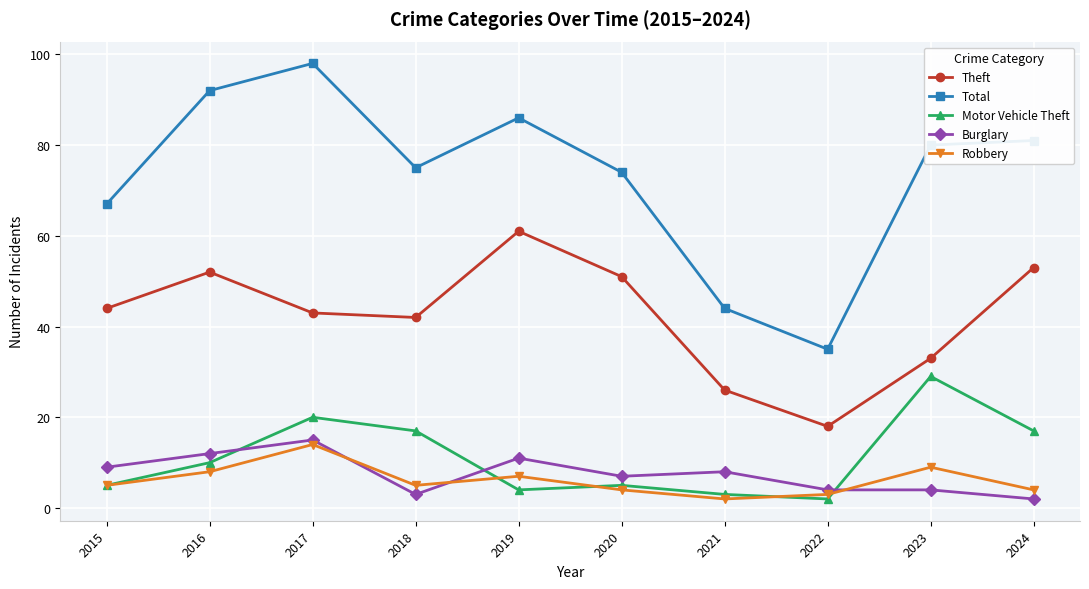

At which category is the sum across all series the highest?

2017